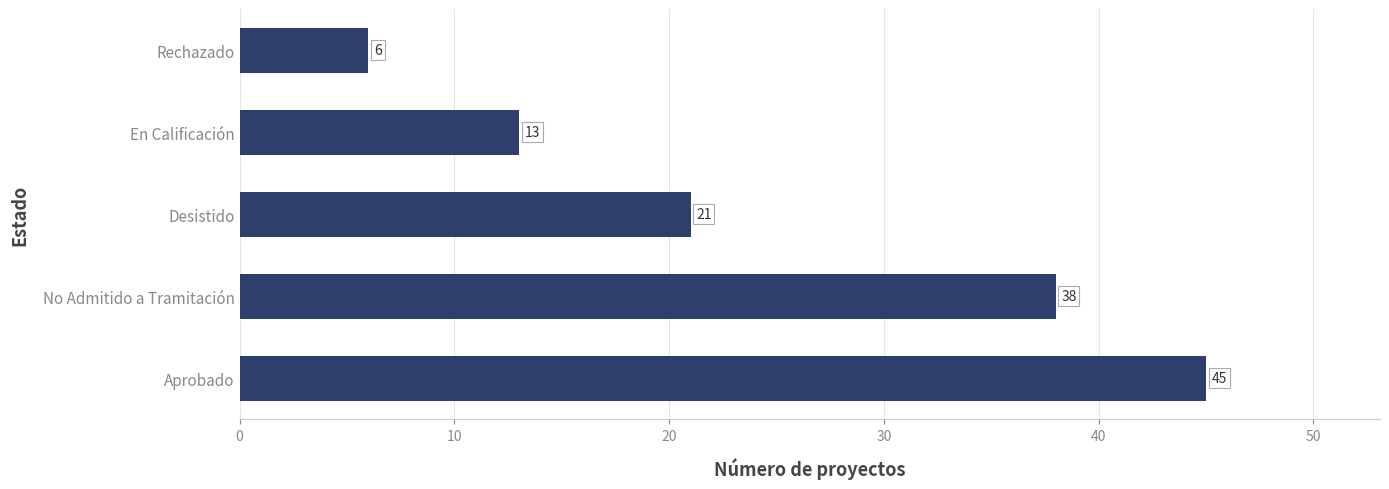

Reading bottom to top, transcribe all the data shown in this chart.

Aprobado=45	No Admitido a Tramitación=38	Desistido=21	En Calificación=13	Rechazado=6